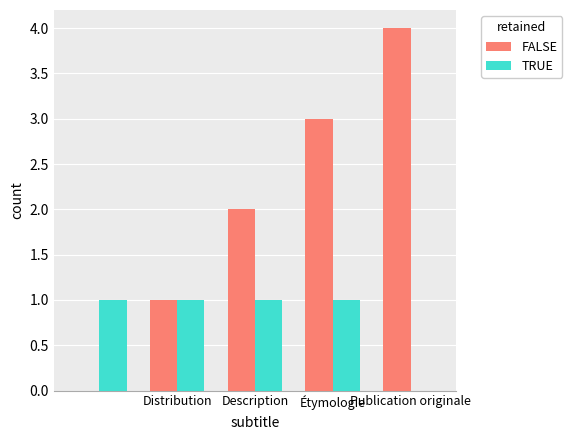

How many FALSE values are between 1 and 3?

3